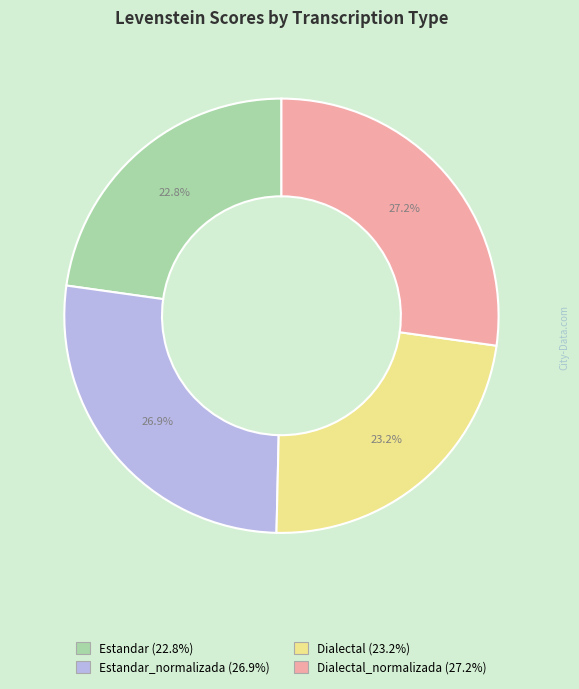

Is there a majority slice in this chart?

No